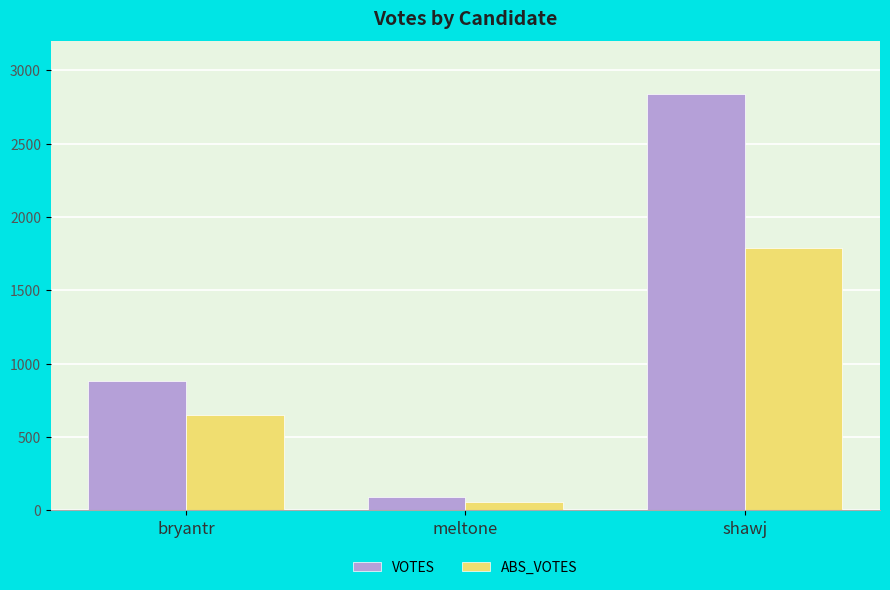

What is the average value of the ABS_VOTES series?

831